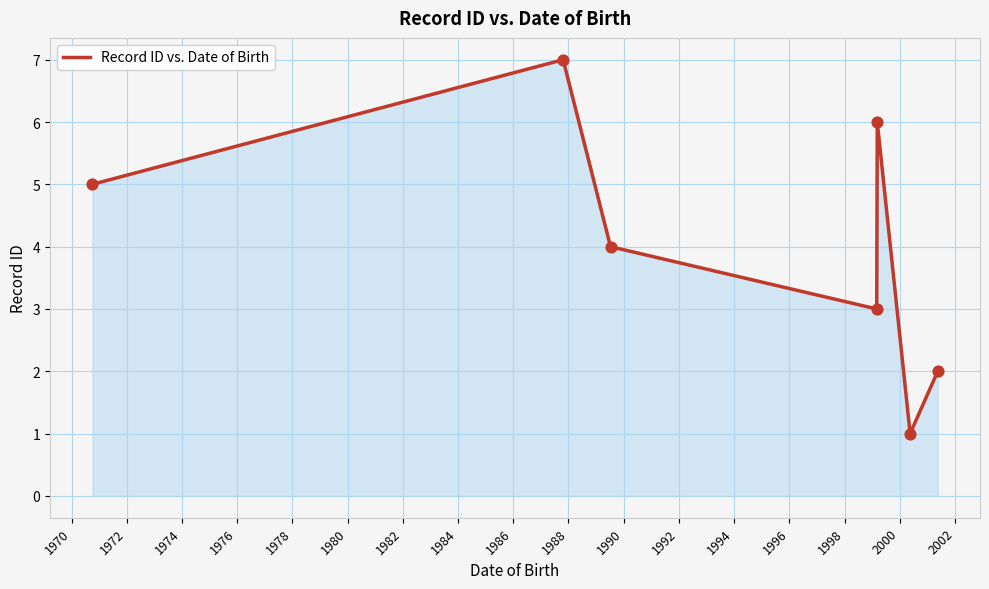

What is the sum of all values?

28